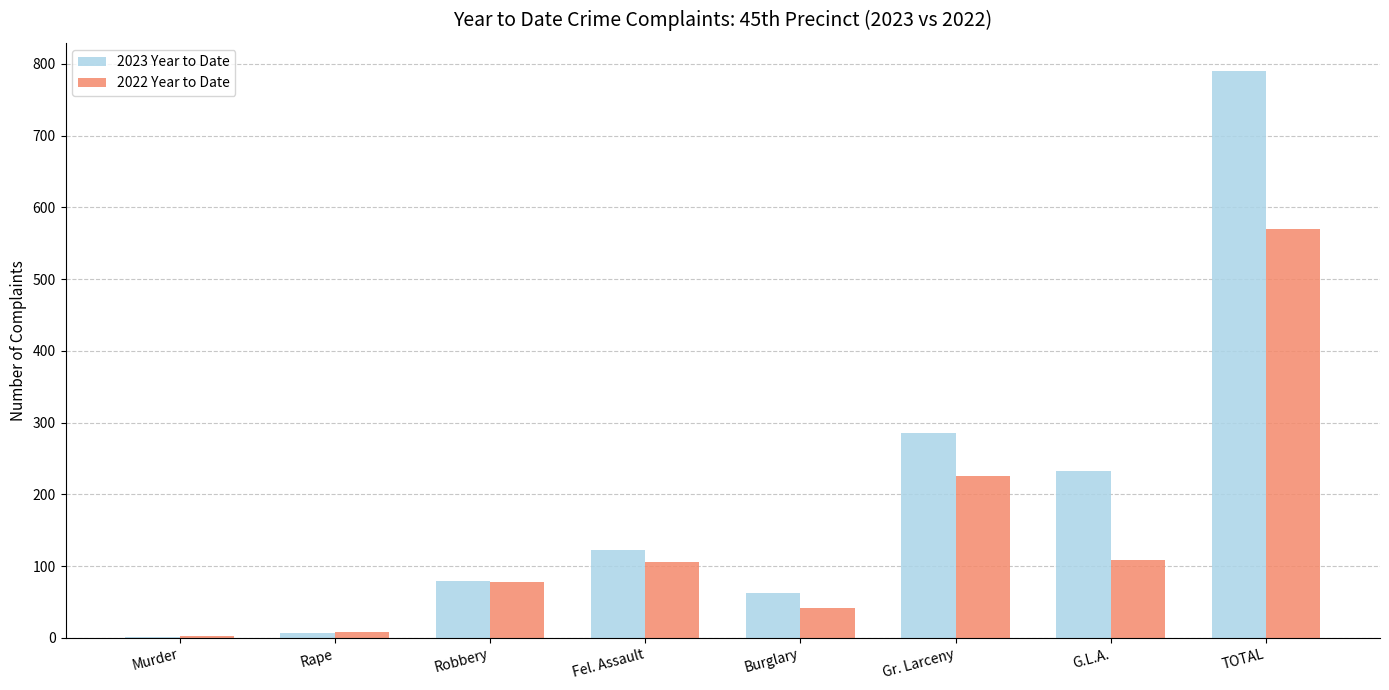

Which series has the largest range (max minus min)?

2023 Year to Date